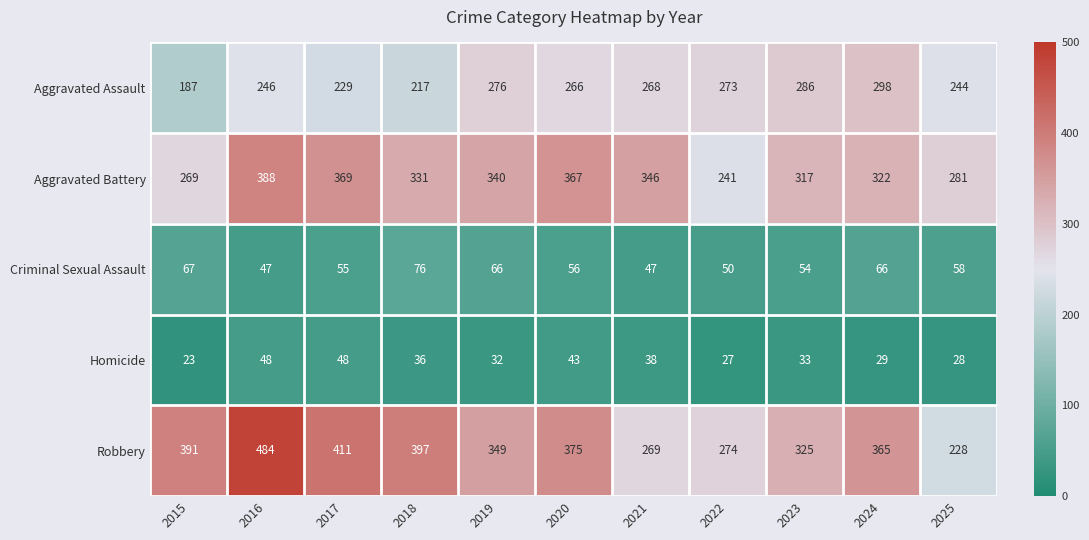

Is it true that Homicide equals 10 at 2022?

False